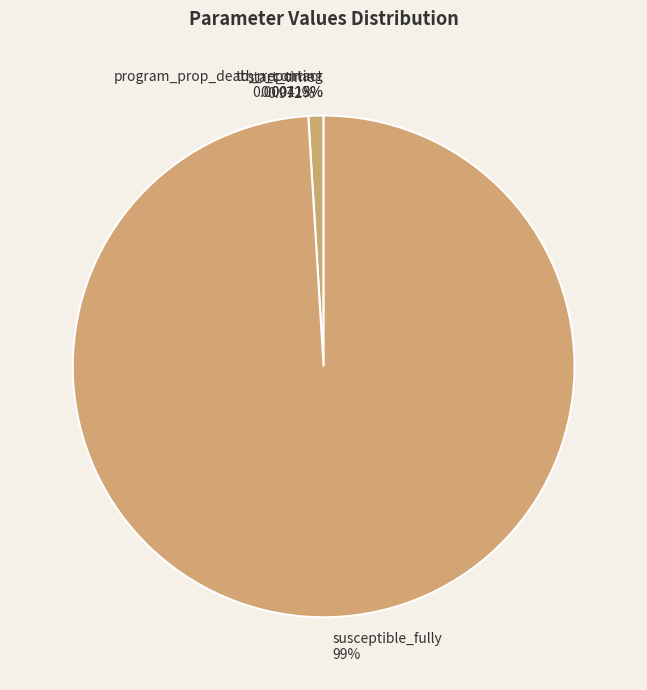

Does start_time represent more than half of the total?

No